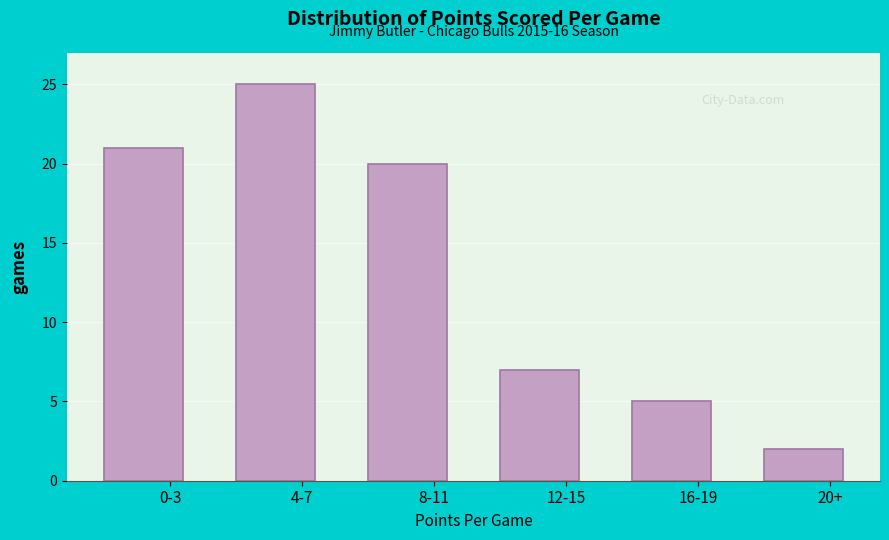

Reading left to right, list all the values displayed in this chart.

21	25	20	7	5	2